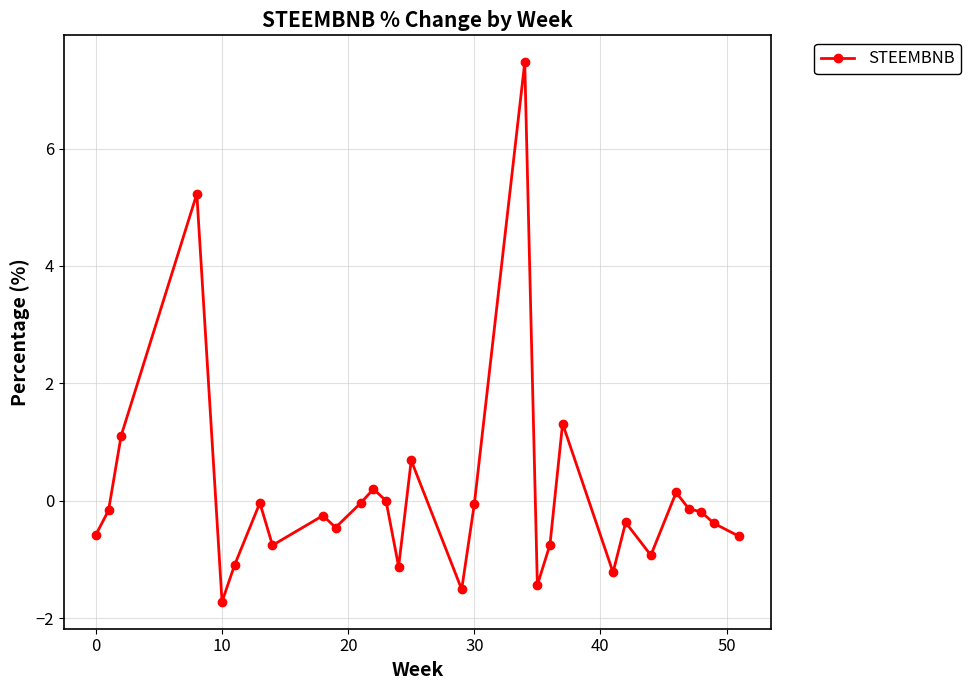

What is the difference between the second highest and second lowest values?

6.7